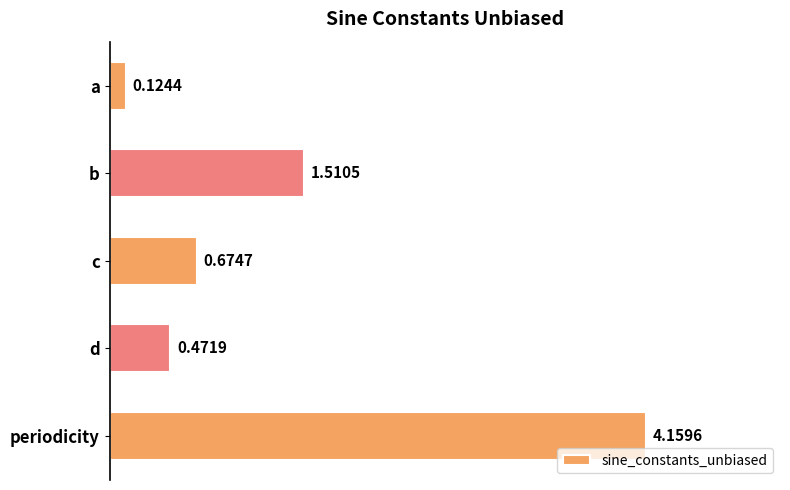

Which category has the highest value across all series?

periodicity